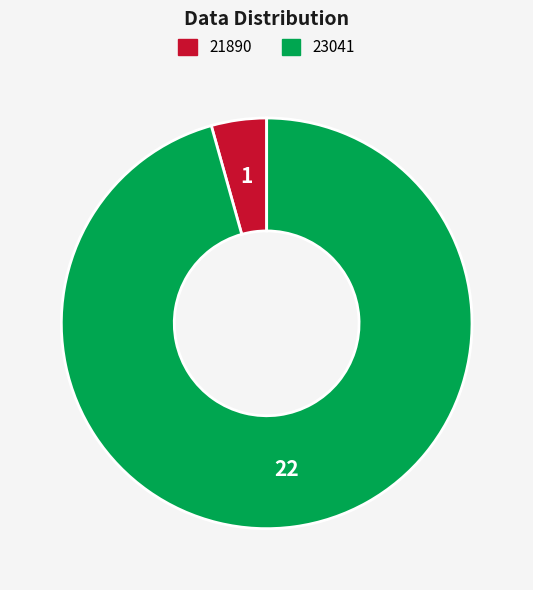

How many segments does this pie chart have?

2